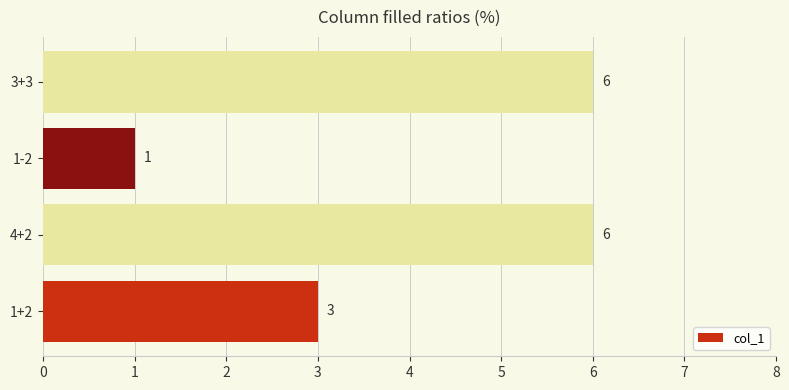

Which category has the lowest value across all series?

1-2